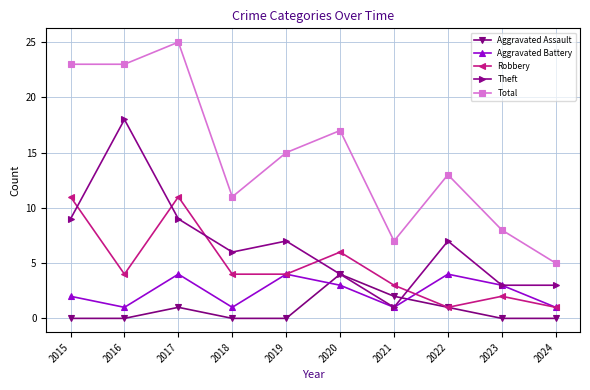

What is the value of the Theft point at the 2nd from the left?

18